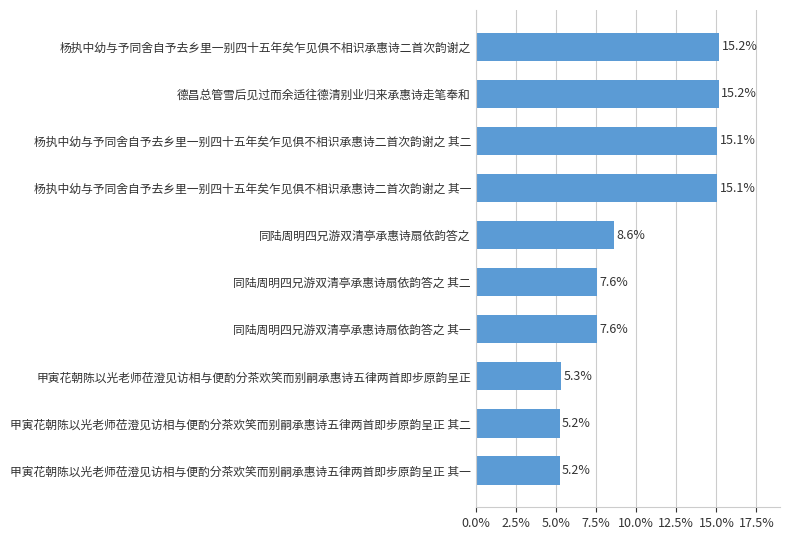

Reading top to bottom, what are all the values shown in this chart?

杨执中幼与予同舍自予去乡里一别四十五年矣乍见俱不相识承惠诗二首次韵谢之=15.2	德昌总管雪后见过而余适往德清别业归来承惠诗走笔奉和=15.2	杨执中幼与予同舍自予去乡里一别四十五年矣乍见俱不相识承惠诗二首次韵谢之 其二=15.1	杨执中幼与予同舍自予去乡里一别四十五年矣乍见俱不相识承惠诗二首次韵谢之 其一=15.1	同陆周明四兄游双清亭承惠诗扇依韵答之=8.6	同陆周明四兄游双清亭承惠诗扇依韵答之 其二=7.6	同陆周明四兄游双清亭承惠诗扇依韵答之 其一=7.6	甲寅花朝陈以光老师莅澄见访相与便酌分茶欢笑而别嗣承惠诗五律两首即步原韵呈正=5.3	甲寅花朝陈以光老师莅澄见访相与便酌分茶欢笑而别嗣承惠诗五律两首即步原韵呈正 其二=5.2	甲寅花朝陈以光老师莅澄见访相与便酌分茶欢笑而别嗣承惠诗五律两首即步原韵呈正 其一=5.2